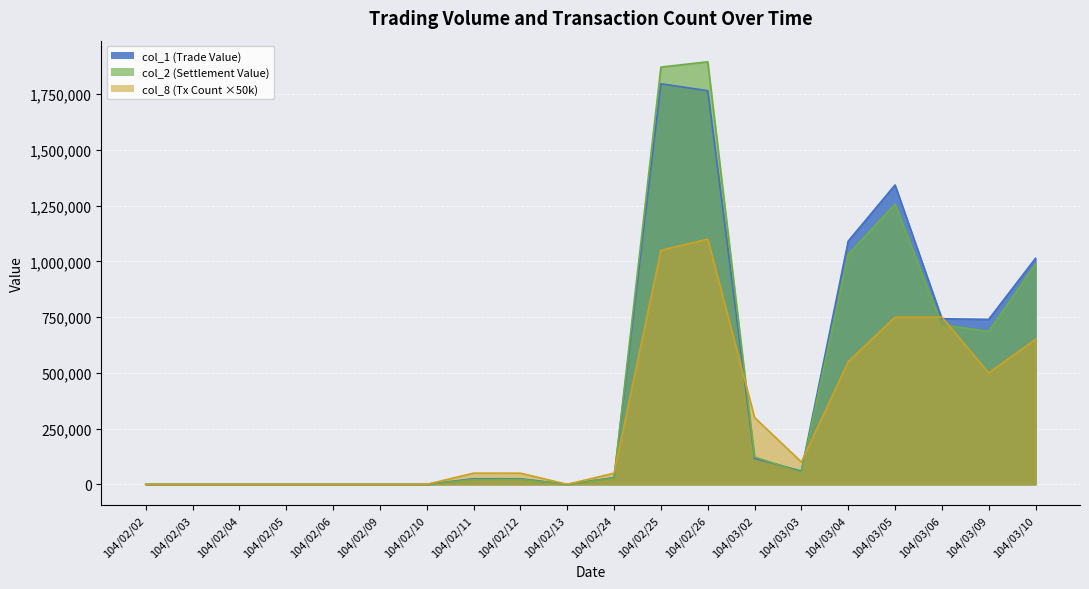

At how many categories does at least one series exceed 1511151?

2